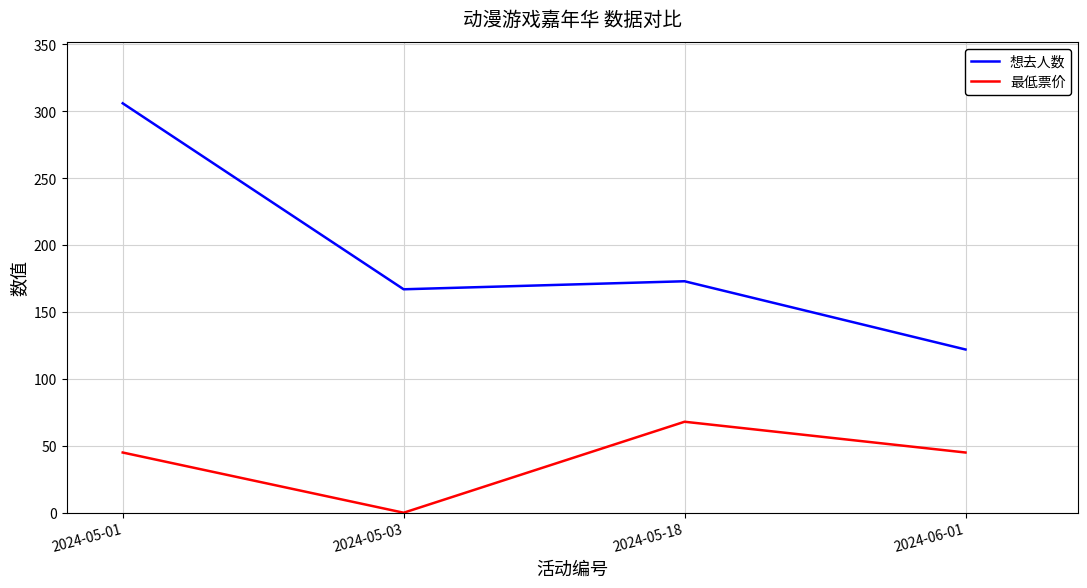

How many categories are shown in the chart?

4